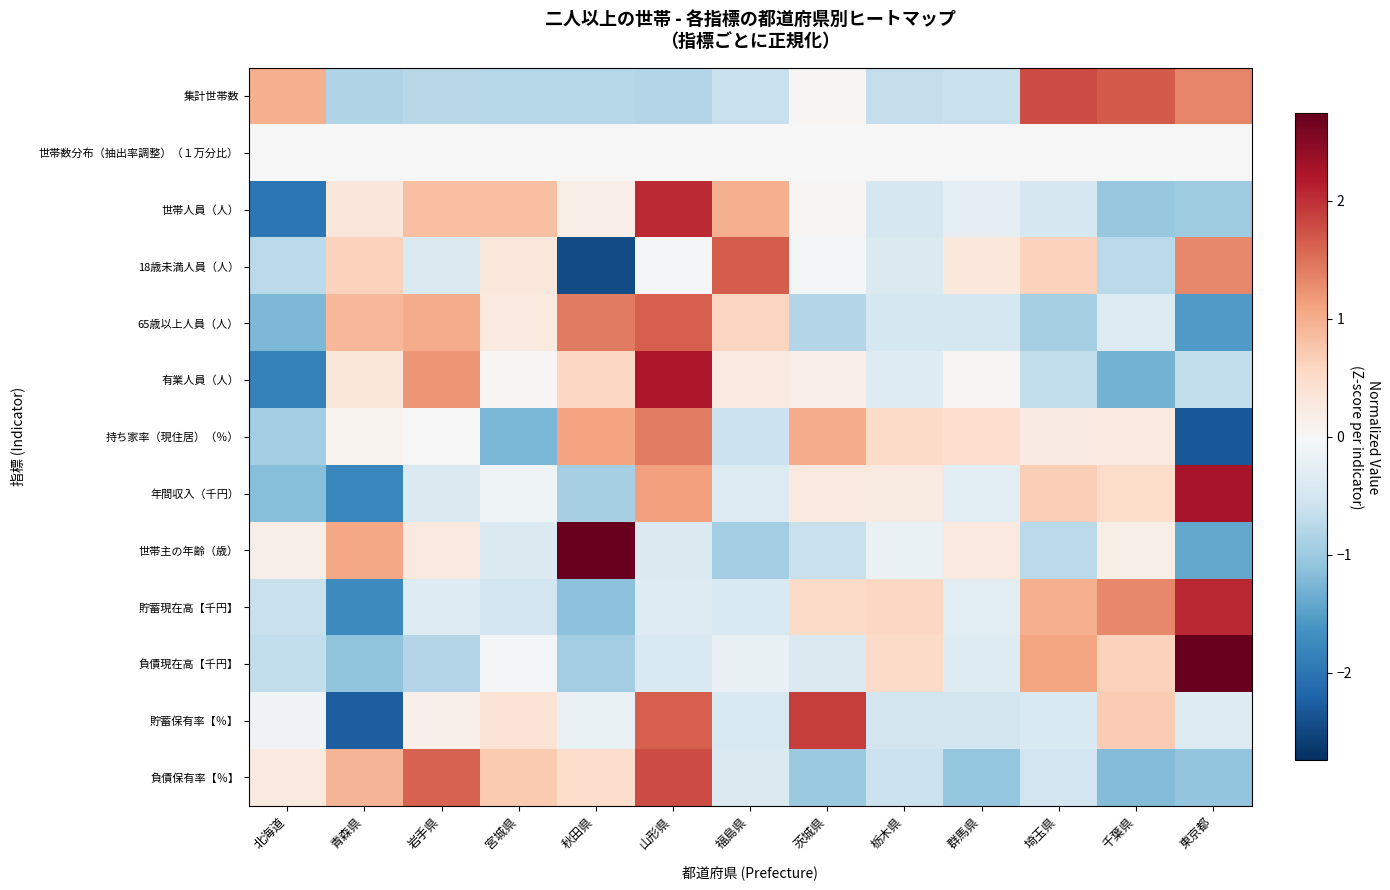

Reading left to right, transcribe all the data shown in this chart.

集計世帯数: 北海道=1.0	青森県=-0.8	岩手県=-0.8	宮城県=-0.8	秋田県=-0.8	山形県=-0.8	福島県=-0.6	茨城県=0.0	栃木県=-0.7	群馬県=-0.6	埼玉県=1.8	千葉県=1.7	東京都=1.3
世帯数分布（抽出率調整）（１万分比）: 北海道=0.0	青森県=0.0	岩手県=0.0	宮城県=0.0	秋田県=0.0	山形県=0.0	福島県=0.0	茨城県=0.0	栃木県=0.0	群馬県=0.0	埼玉県=0.0	千葉県=0.0	東京都=0.0
世帯人員（人）: 北海道=-2.0	青森県=0.3	岩手県=0.8	宮城県=0.8	秋田県=0.2	山形県=2.0	福島県=1.0	茨城県=0.0	栃木県=-0.5	群馬県=-0.3	埼玉県=-0.5	千葉県=-1.0	東京都=-1.0
18歳未満人員（人）: 北海道=-0.7	青森県=0.6	岩手県=-0.4	宮城県=0.3	秋田県=-2.5	山形県=-0.1	福島県=1.7	茨城県=-0.1	栃木県=-0.4	群馬県=0.3	埼玉県=0.6	千葉県=-0.7	東京都=1.3
65歳以上人員（人）: 北海道=-1.2	青森県=0.9	岩手県=1.0	宮城県=0.3	秋田県=1.4	山形県=1.6	福島県=0.6	茨城県=-0.8	栃木県=-0.5	群馬県=-0.5	埼玉県=-0.9	千葉県=-0.4	東京都=-1.5
有業人員（人）: 北海道=-1.8	青森県=0.3	岩手県=1.2	宮城県=0.0	秋田県=0.6	山形県=2.2	福島県=0.3	茨城県=0.2	栃木県=-0.4	群馬県=0.0	埼玉県=-0.7	千葉県=-1.3	東京都=-0.7
持ち家率（現住居）（％）: 北海道=-0.9	青森県=0.1	岩手県=0.0	宮城県=-1.3	秋田県=1.1	山形県=1.4	福島県=-0.6	茨城県=1.0	栃木県=0.5	群馬県=0.5	埼玉県=0.2	千葉県=0.3	東京都=-2.3
年間収入（千円）: 北海道=-1.2	青森県=-1.8	岩手県=-0.4	宮城県=-0.1	秋田県=-0.9	山形県=1.1	福島県=-0.4	茨城県=0.3	栃木県=0.3	群馬県=-0.3	埼玉県=0.7	千葉県=0.5	東京都=2.2
世帯主の年齢（歳）: 北海道=0.2	青森県=1.1	岩手県=0.3	宮城県=-0.4	秋田県=2.7	山形県=-0.4	福島県=-1.0	茨城県=-0.6	栃木県=-0.2	群馬県=0.3	埼玉県=-0.7	千葉県=0.2	東京都=-1.4
貯蓄現在高【千円】: 北海道=-0.6	青森県=-1.7	岩手県=-0.3	宮城県=-0.5	秋田県=-1.1	山形県=-0.4	福島県=-0.4	茨城県=0.5	栃木県=0.6	群馬県=-0.3	埼玉県=1.0	千葉県=1.3	東京都=2.1
負債現在高【千円】: 北海道=-0.7	青森県=-1.1	岩手県=-0.8	宮城県=-0.1	秋田県=-0.9	山形県=-0.4	福島県=-0.2	茨城県=-0.4	栃木県=0.5	群馬県=-0.4	埼玉県=1.1	千葉県=0.6	東京都=2.7
貯蓄保有率【％】: 北海道=-0.1	青森県=-2.3	岩手県=0.1	宮城県=0.4	秋田県=-0.2	山形県=1.6	福島県=-0.4	茨城県=1.9	栃木県=-0.5	群馬県=-0.5	埼玉県=-0.4	千葉県=0.7	東京都=-0.3
負債保有率【％】: 北海道=0.3	青森県=0.9	岩手県=1.6	宮城県=0.7	秋田県=0.5	山形県=1.8	福島県=-0.4	茨城県=-1.0	栃木県=-0.6	群馬県=-1.1	埼玉県=-0.5	千葉県=-1.2	東京都=-1.1